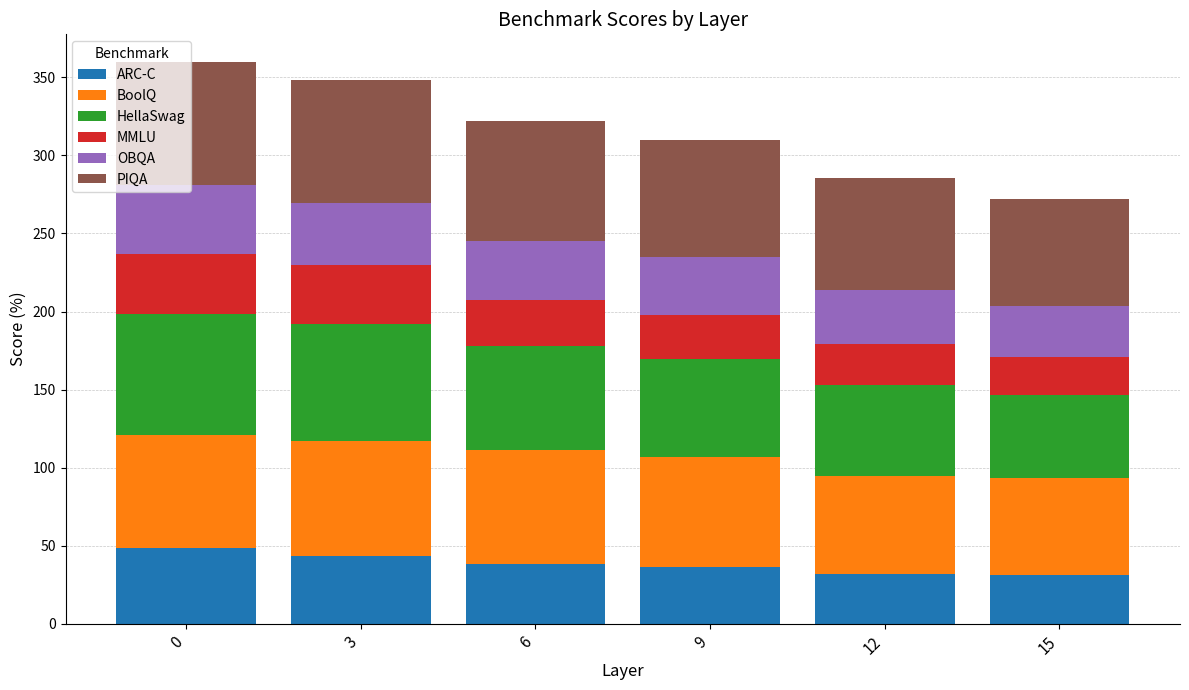

What is the total value across all series at 0?

359.6